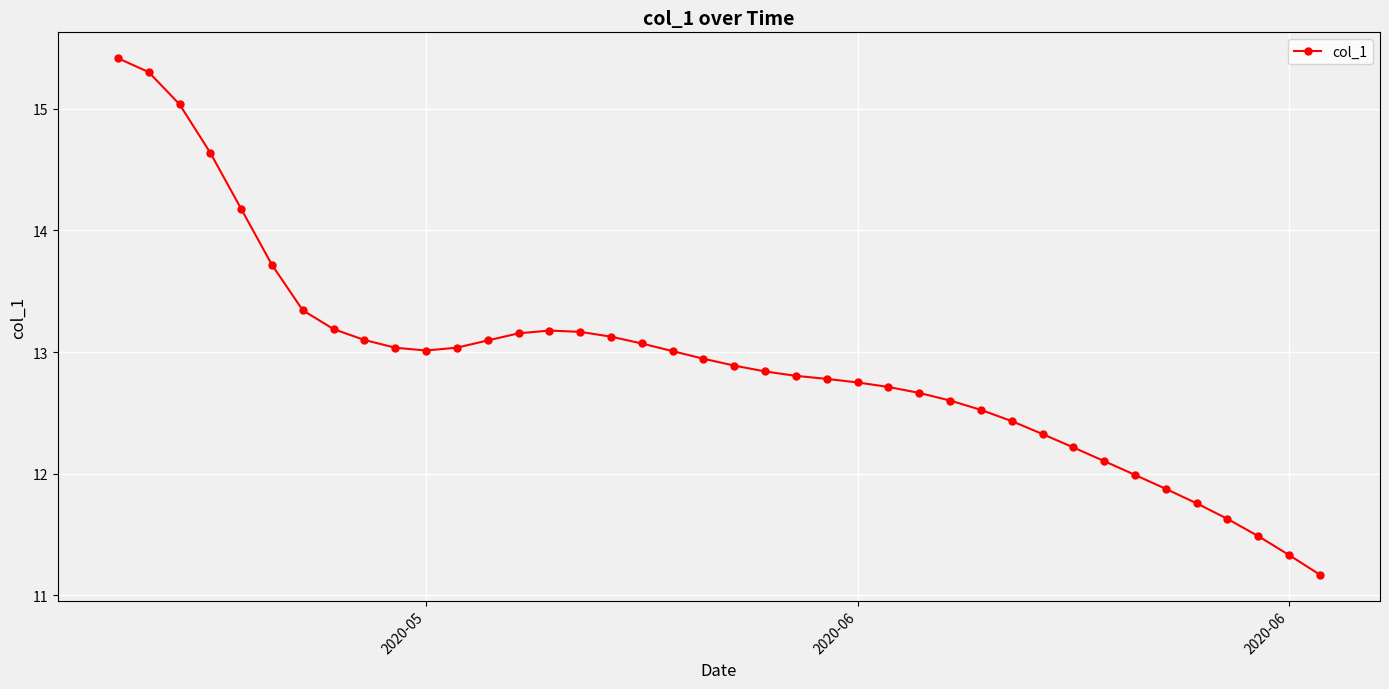

True or false: the data has more than 0 interior local peaks.

True